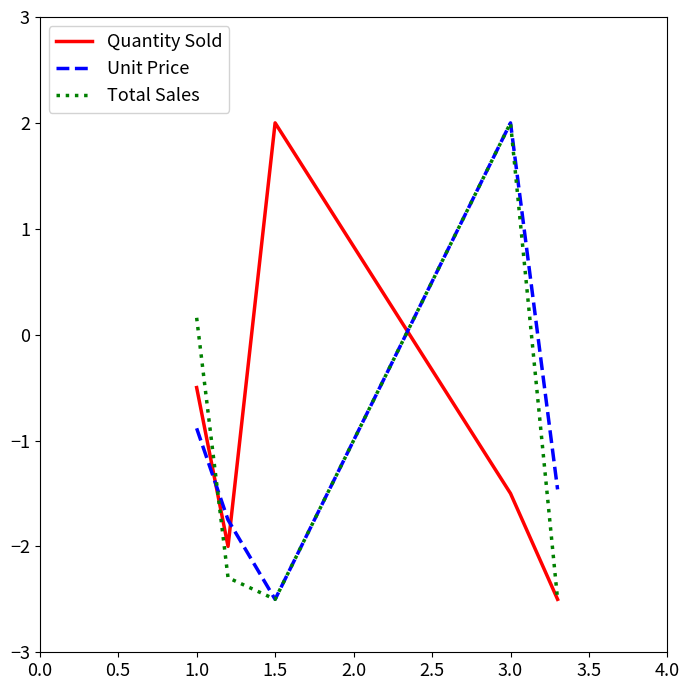

How many times do Unit Price and Quantity Sold cross each other?

3